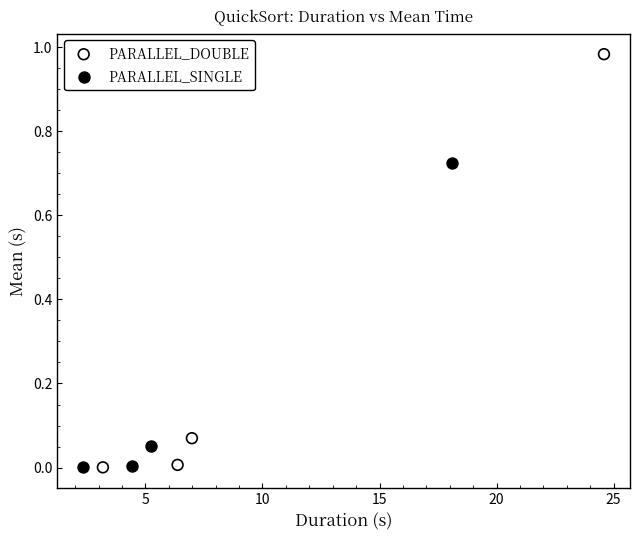

Which series has the widest spread of Y values?

PARALLEL_DOUBLE